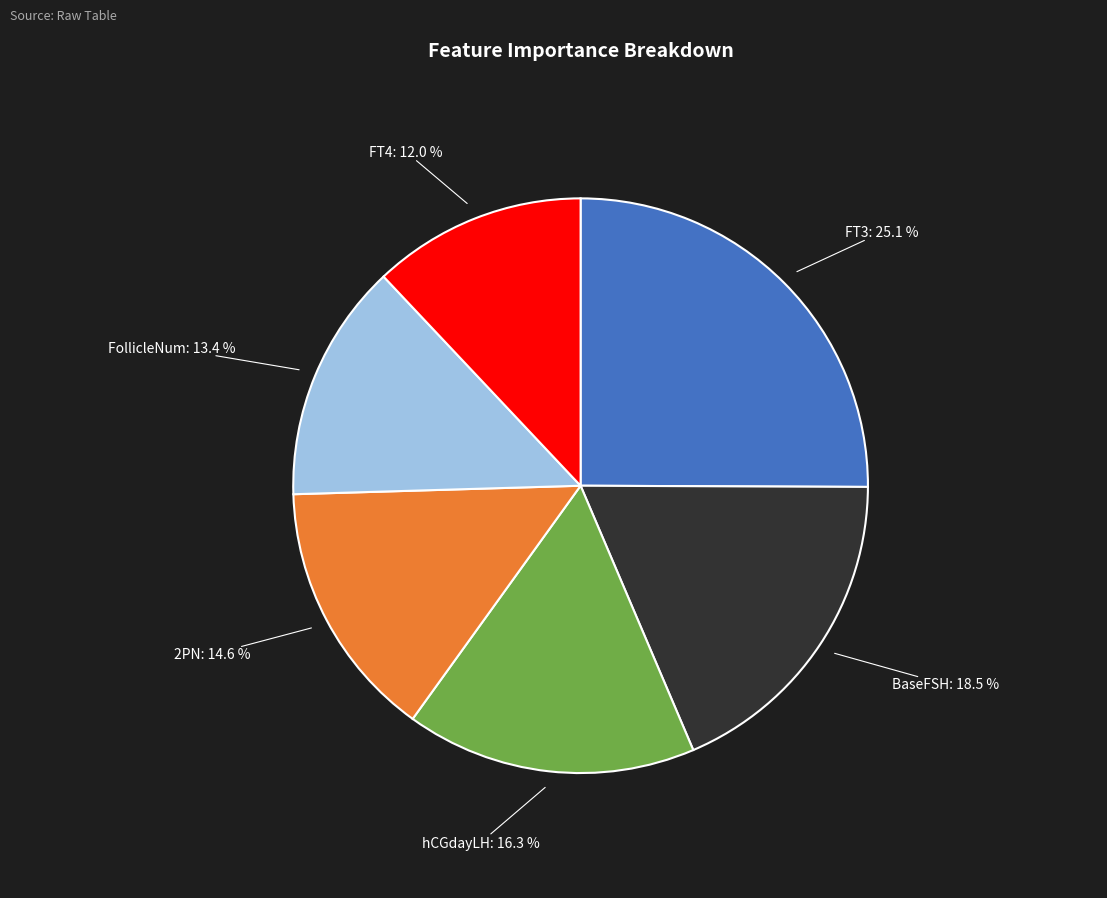

Is there a majority slice in this chart?

No